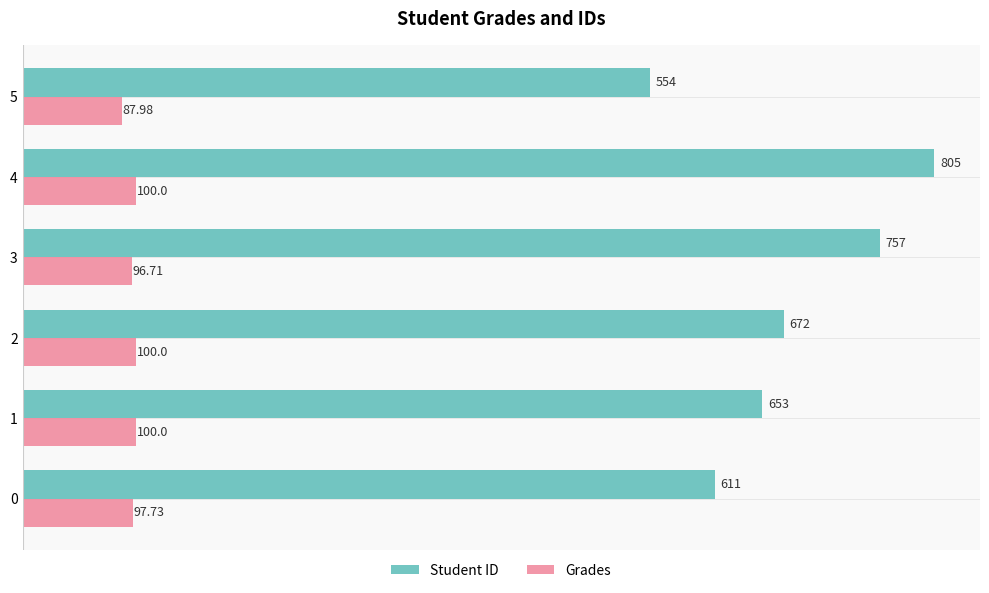

What is the sum of all Student ID values?

4052.0